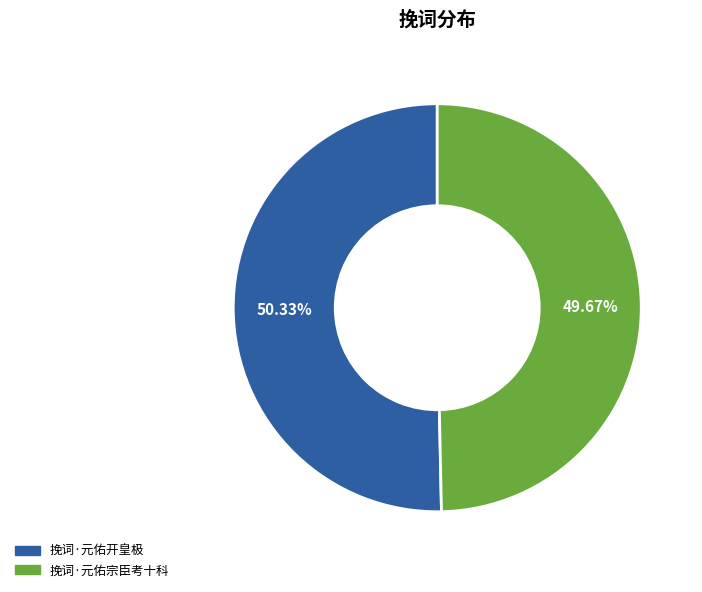

Count the number of slices in the pie.

2